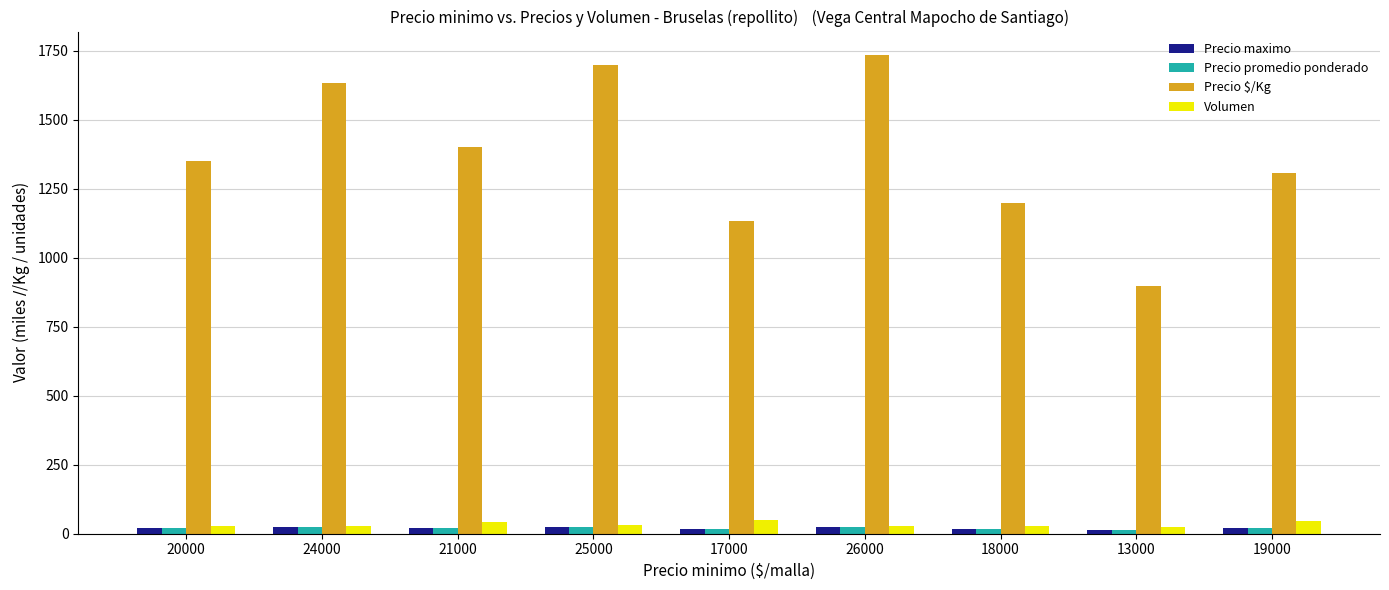

At how many categories does at least one series exceed 1173?

7